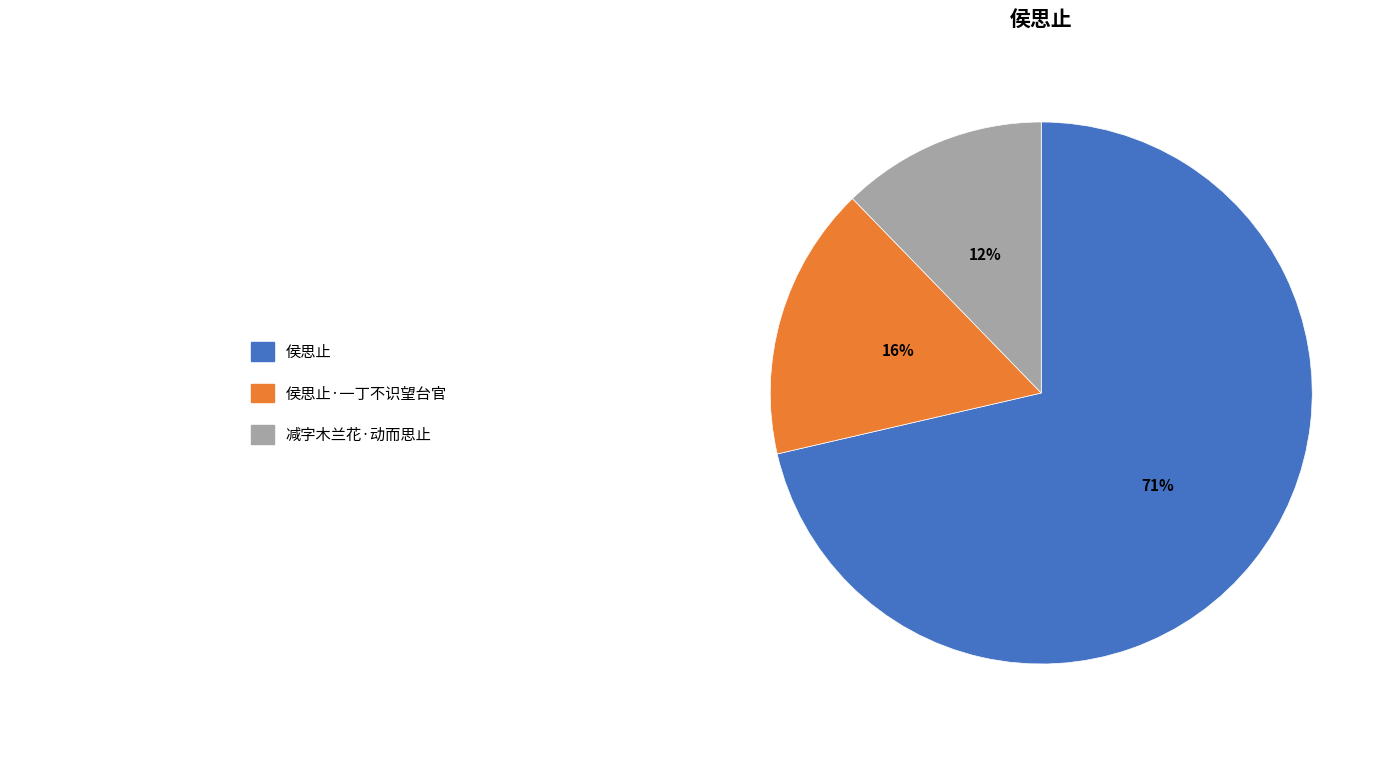

Does any single category account for the majority?

Yes